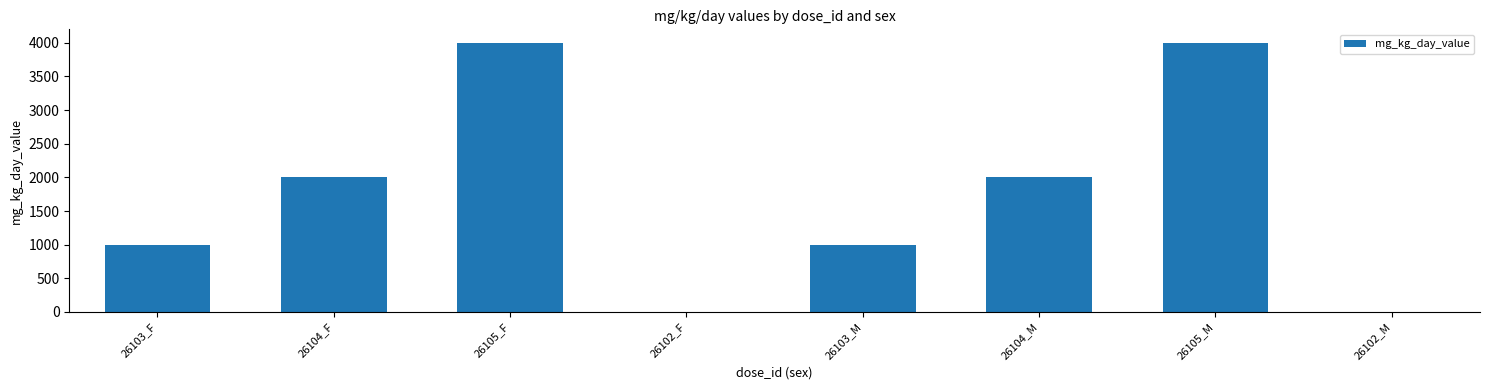

What is the sum of the values at 26102_M and 26105_M?

4000